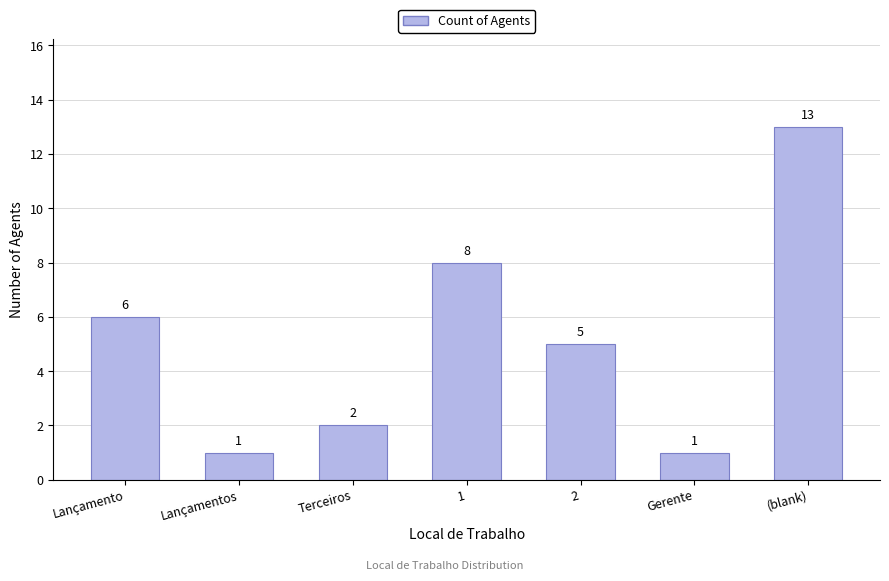

The value at 1 is 12. True or false?

False